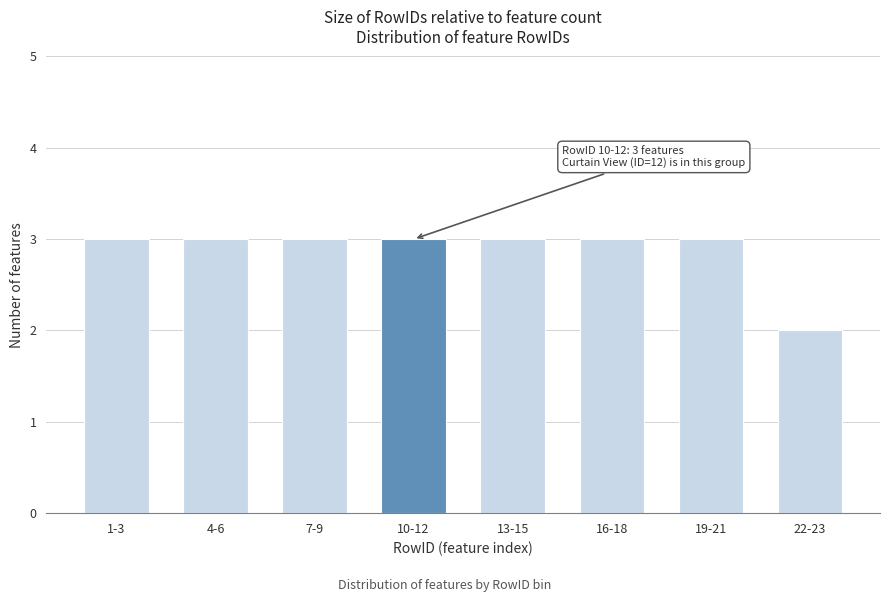

Reading left to right, list all the values displayed in this chart.

1-3=3	4-6=3	7-9=3	10-12=3	13-15=3	16-18=3	19-21=3	22-23=2